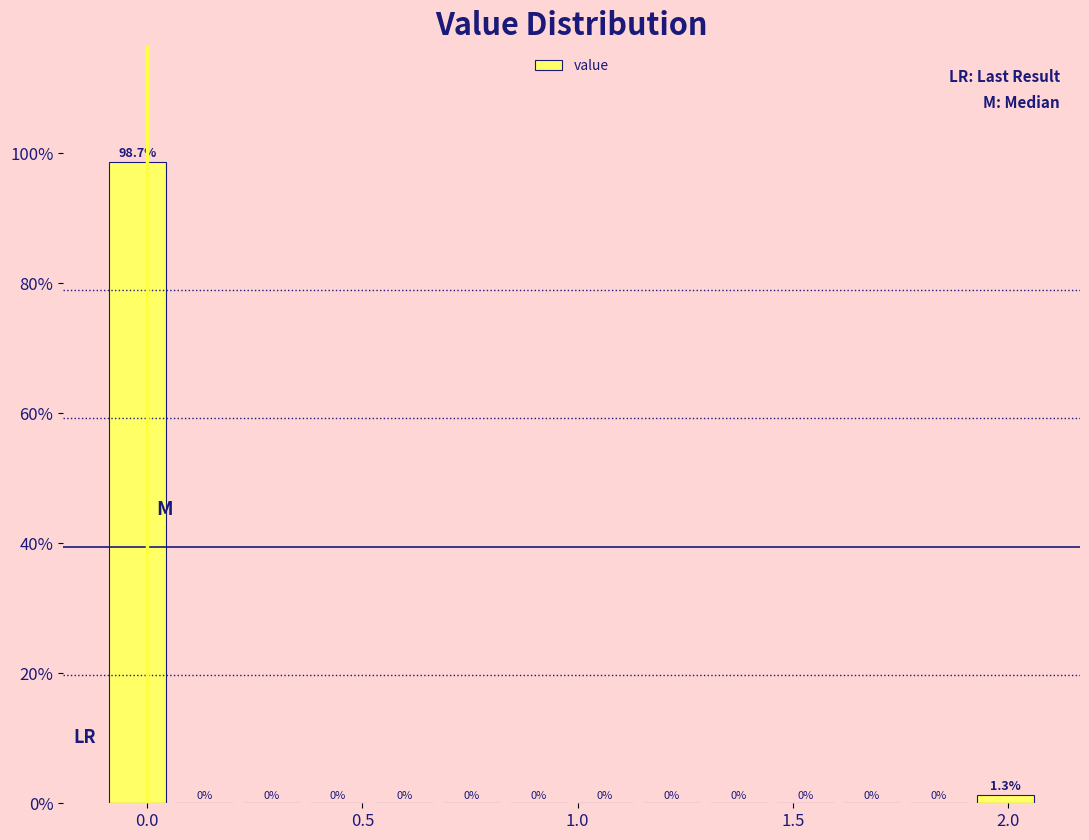

Around what value on the x-axis is the tallest bar? Give the approximate position of its centre, as read against the axis.

0.00